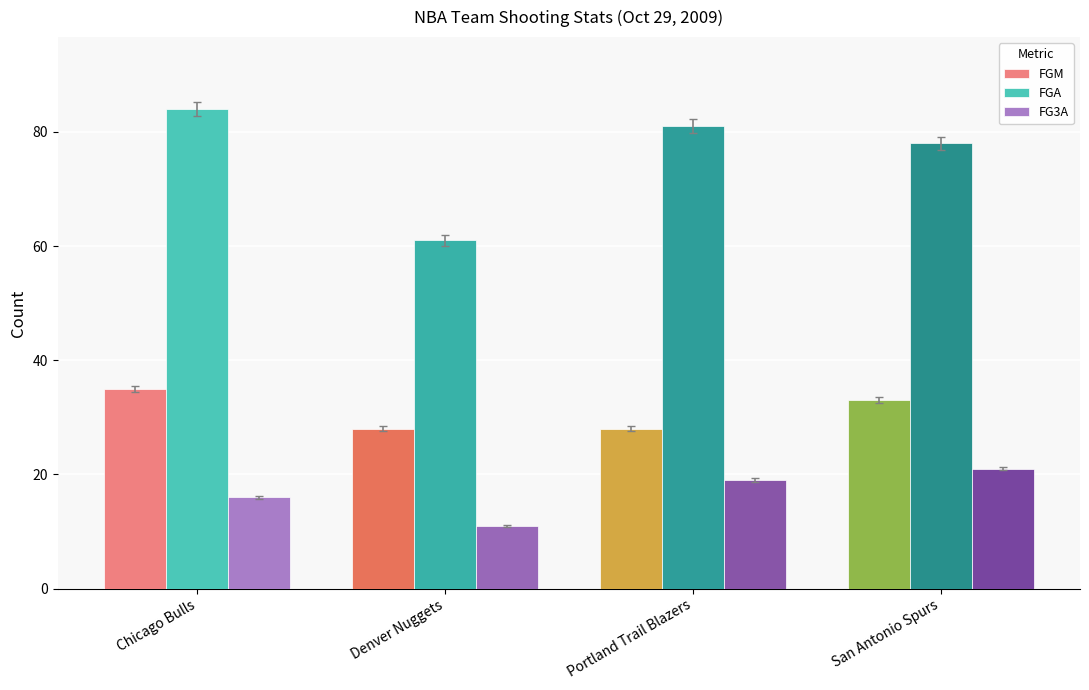

Count the number of data series in this chart.

3